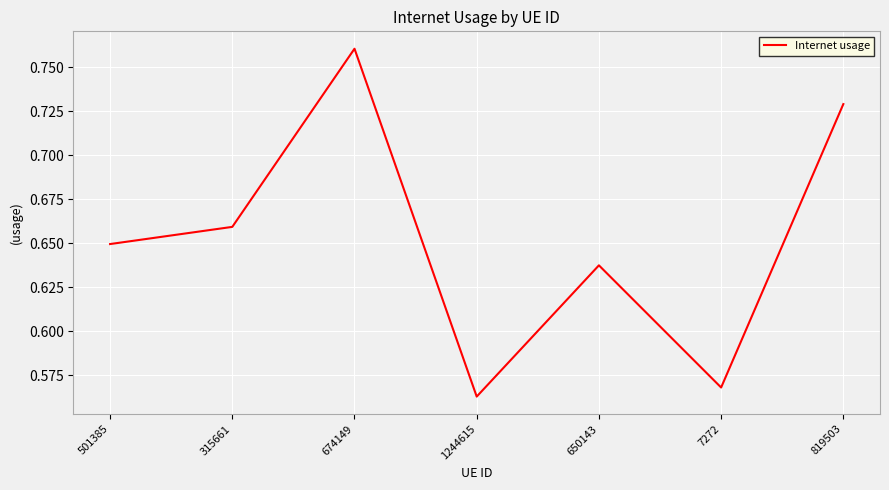

What position from the right is 674149?

5